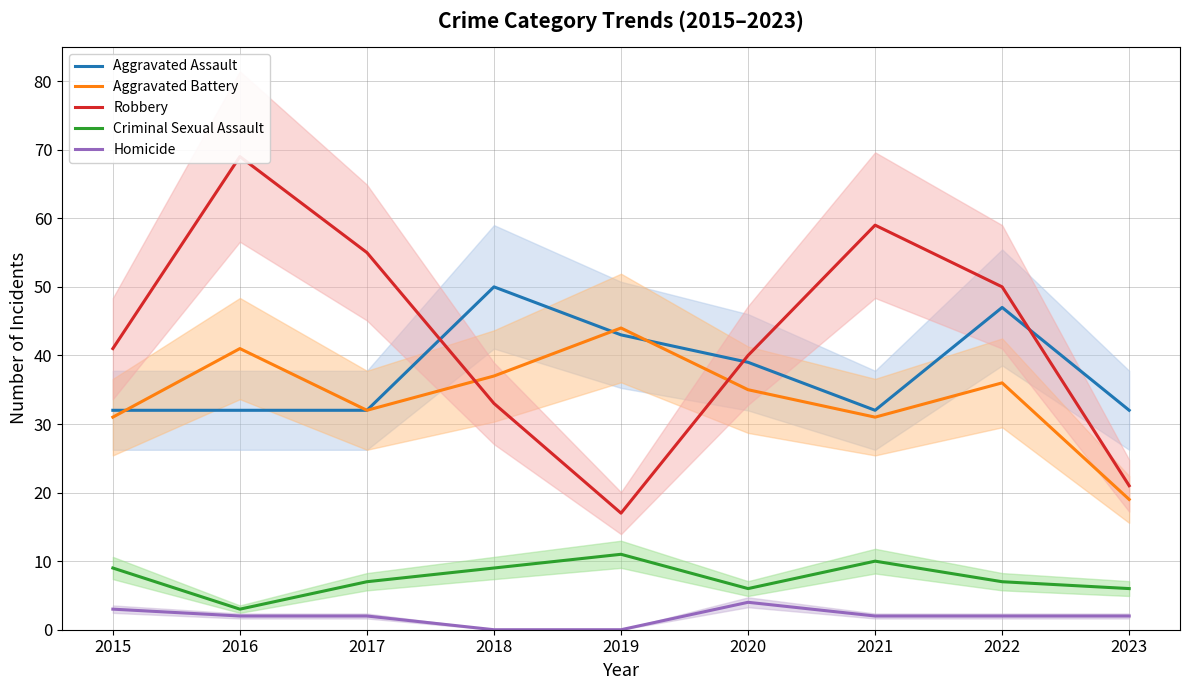

Between 2022 and 2021, which is larger?

2022